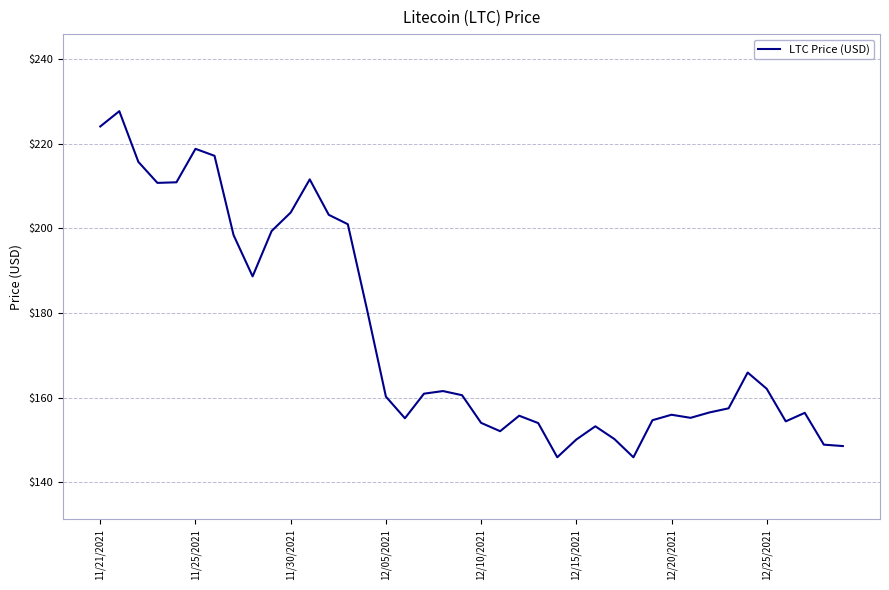

What is the difference between the maximum and minimum values?

81.8